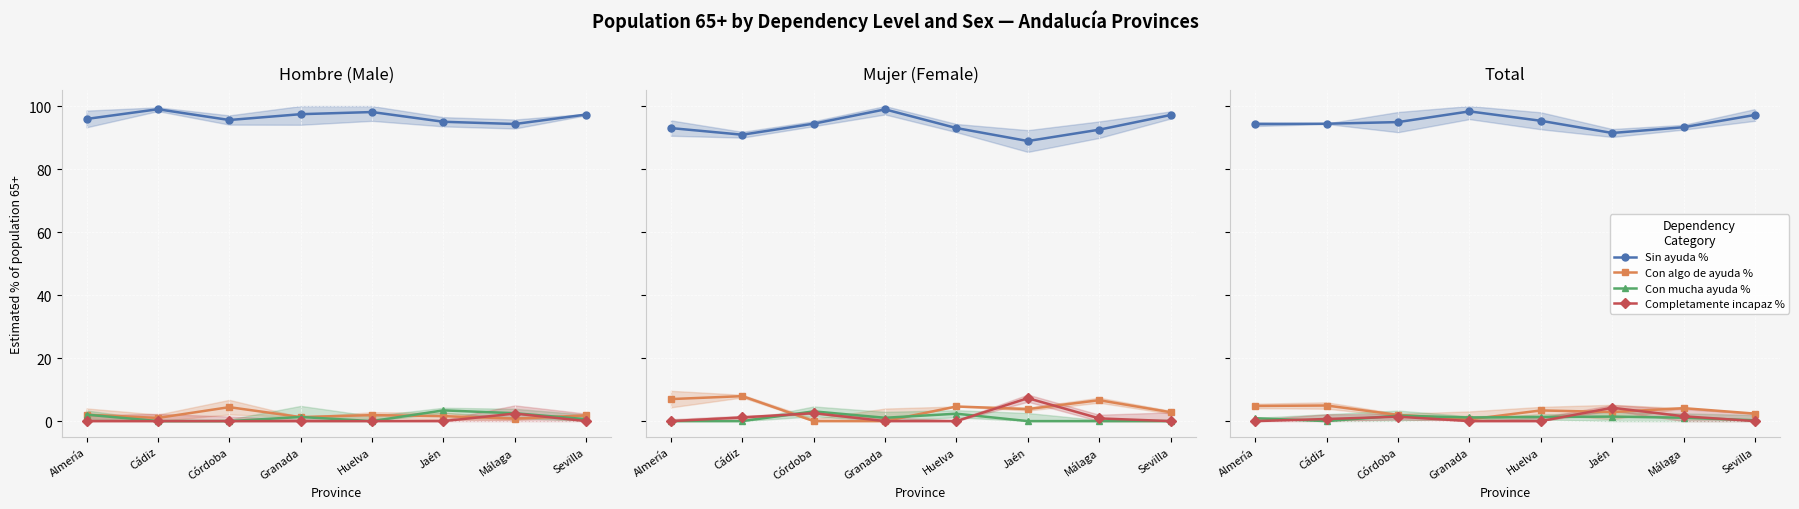

The Con mucha ayuda % series shows 1.1 at Málaga. True or false?

True